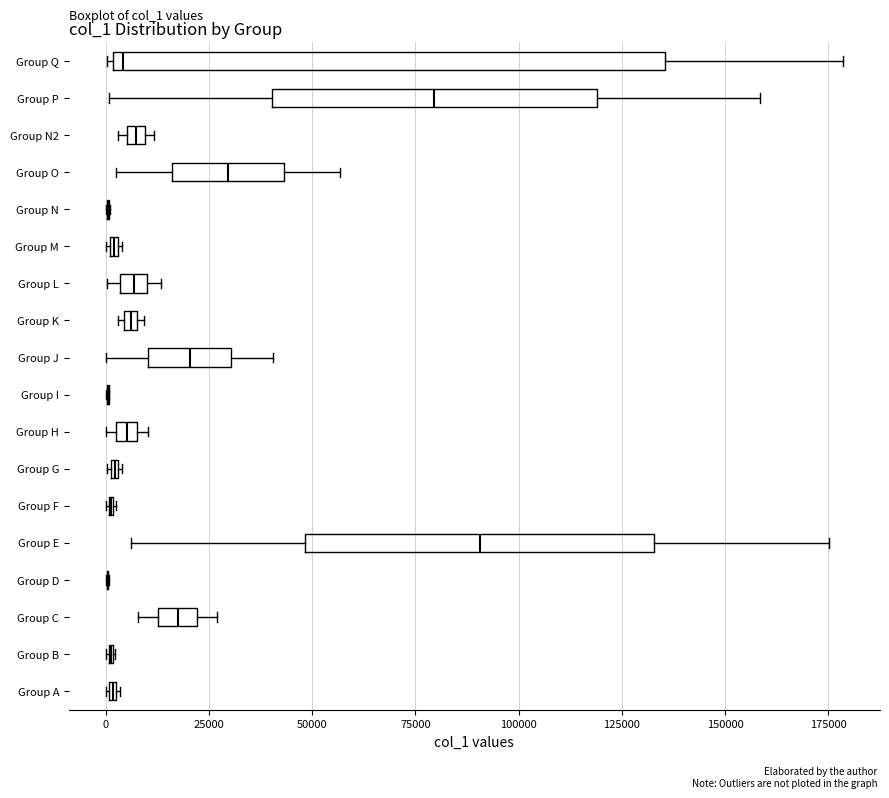

Where does the median line of the box for Group Q sit on the x-axis? The values are not printed on the chart, so give them approximately, as read against the axis.

5000